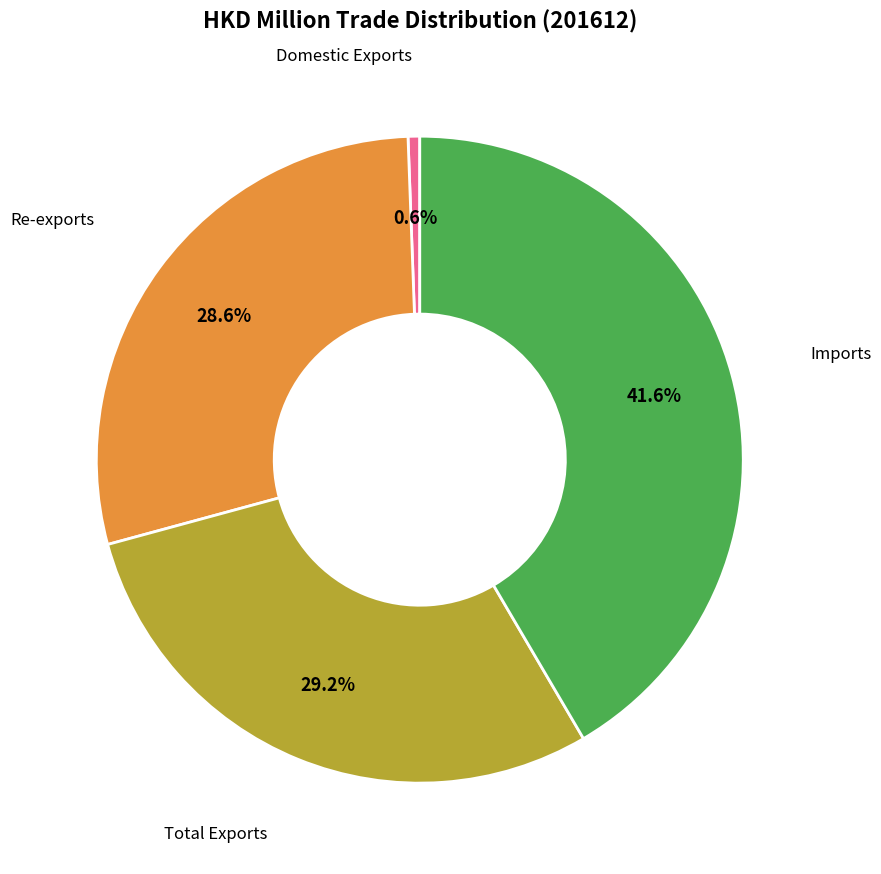

Is there a majority slice in this chart?

No